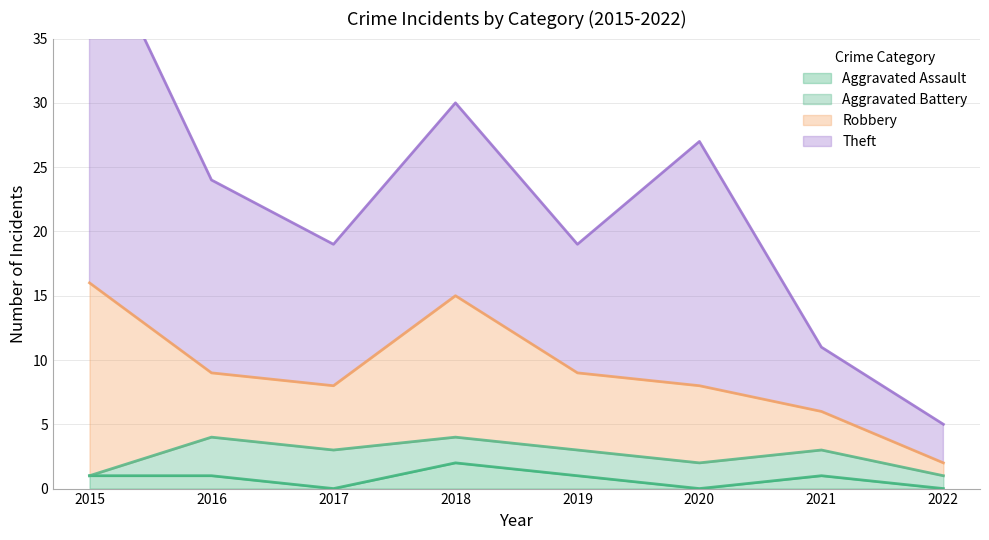

The Aggravated Battery series shows 2 at 2020. True or false?

True